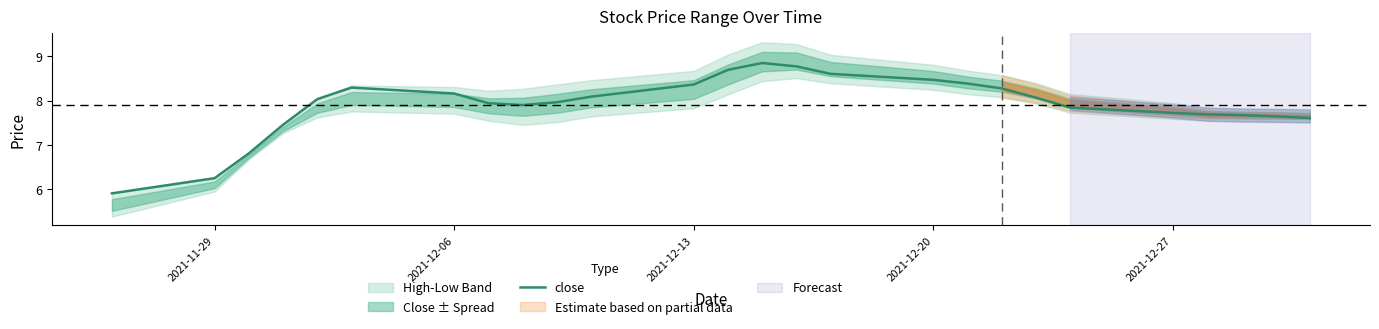

The close series shows 8.2 at 2021-12-06. True or false?

True